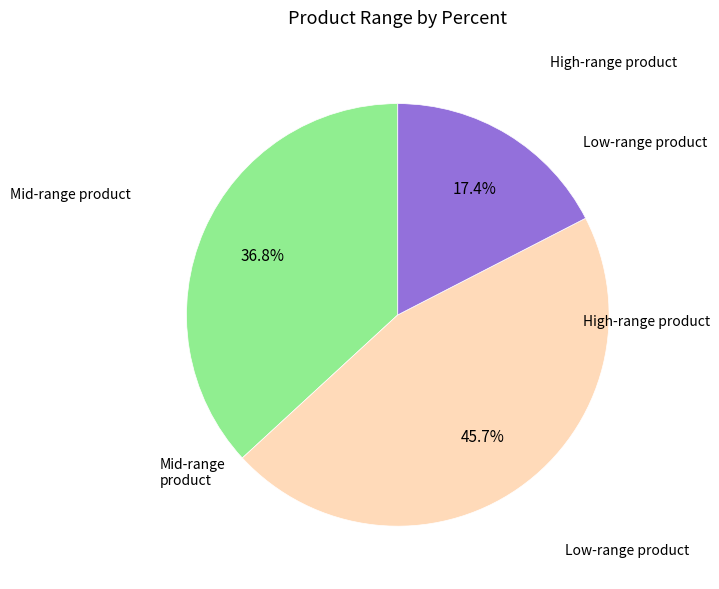

How many segments does this pie chart have?

3